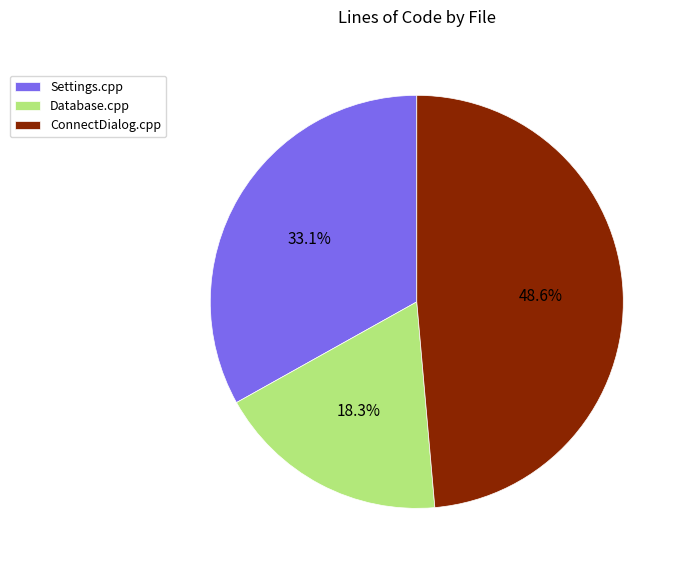

Count the number of slices in the pie.

3